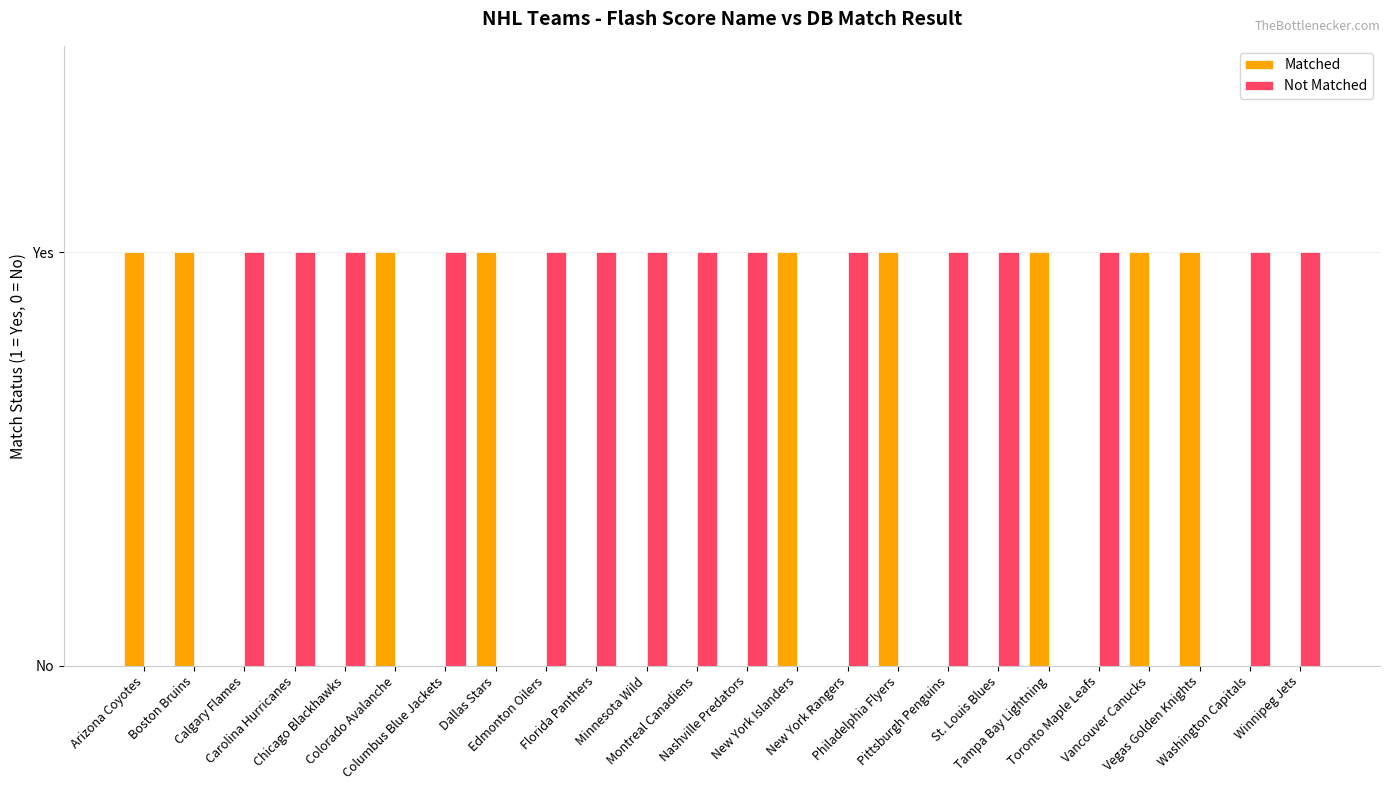

Are the bars horizontal?

No